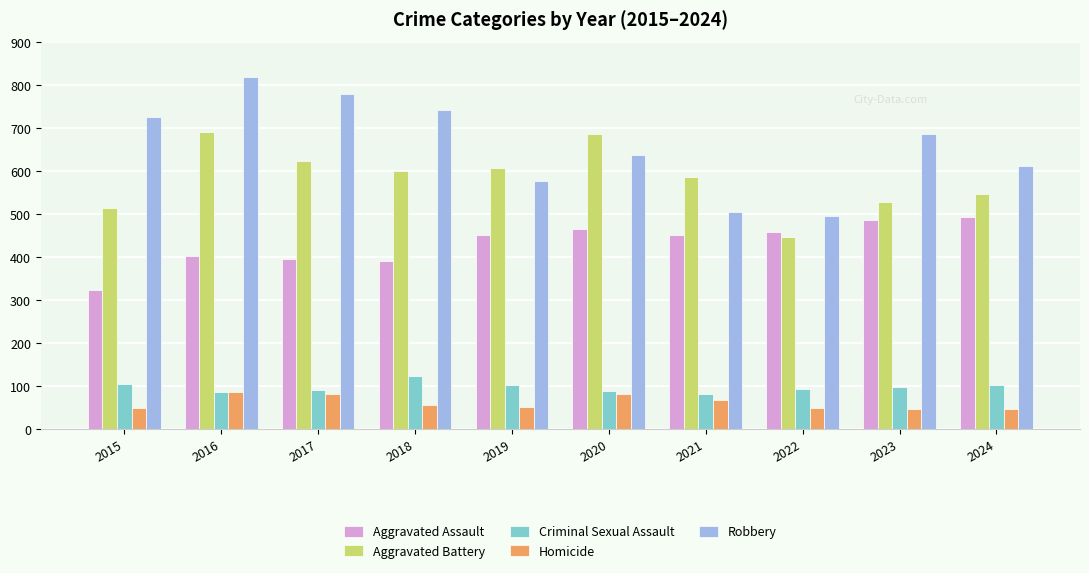

What is the difference between the highest and lowest values at 2016?

732